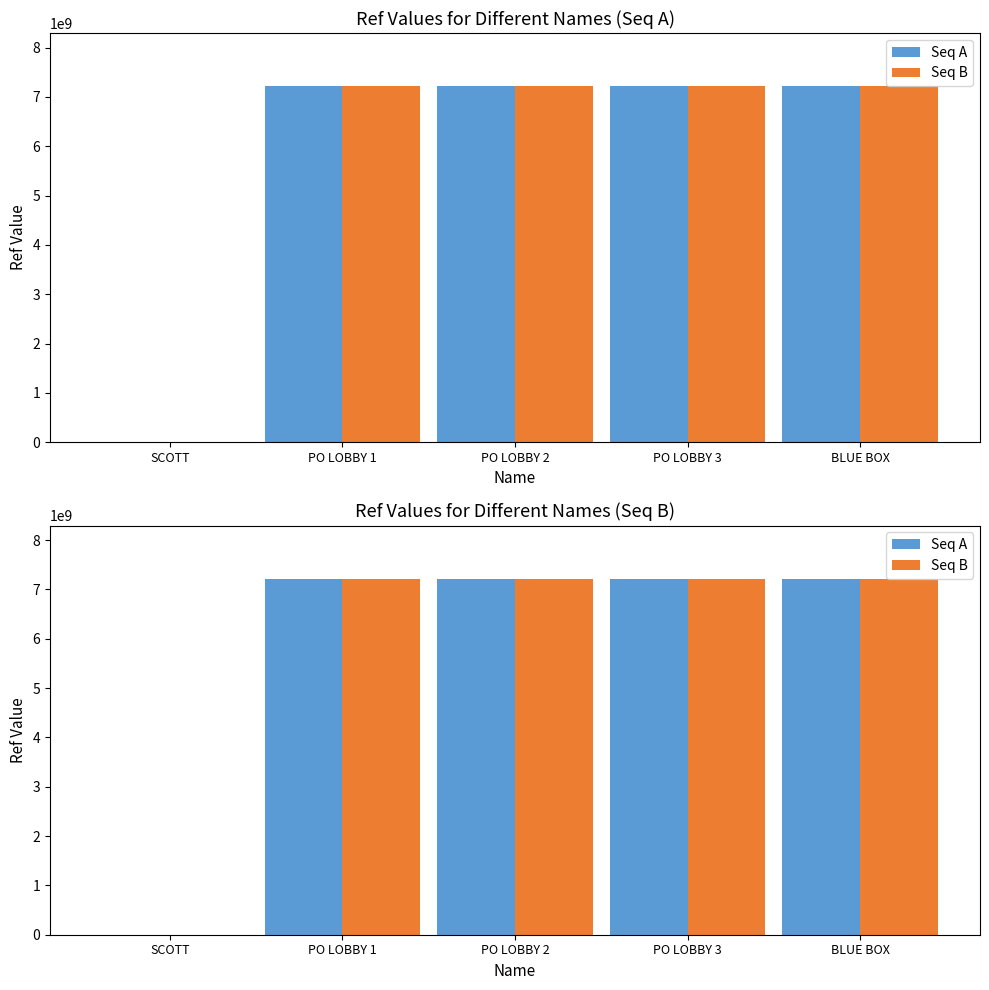

What is the difference between the Seq A values at PO LOBBY 3 and PO LOBBY 2?

3